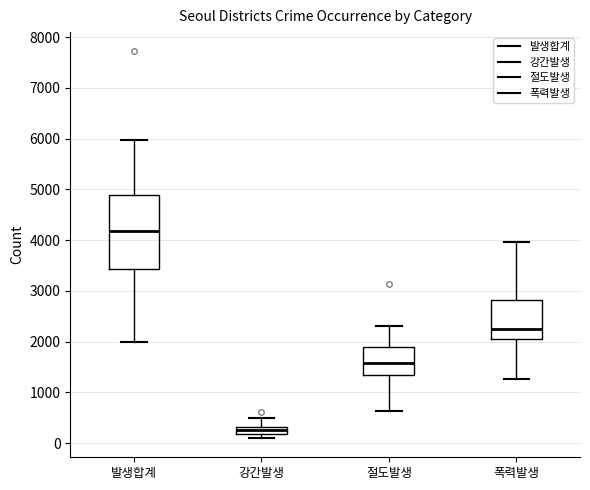

Comparing the boxes themselves (not the whiskers), which one is the tallest?

발생합계